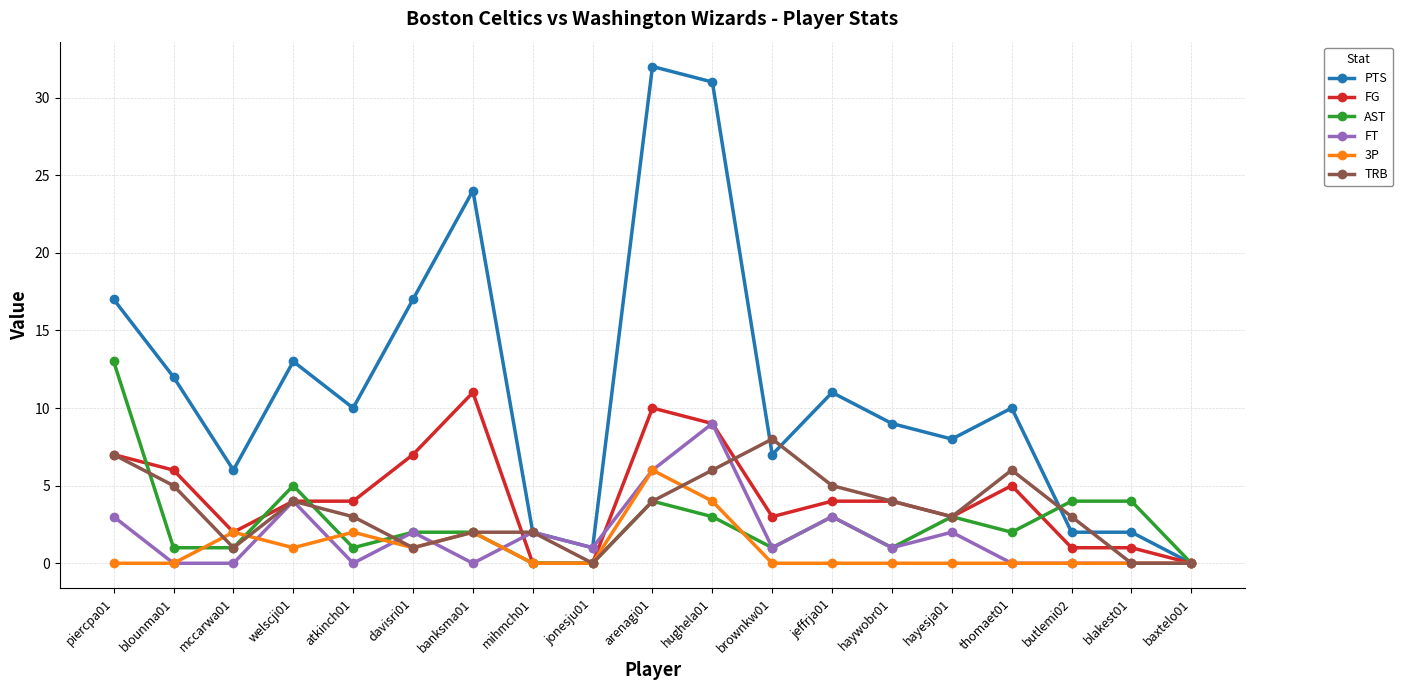

Which series has the widest spread of values?

PTS